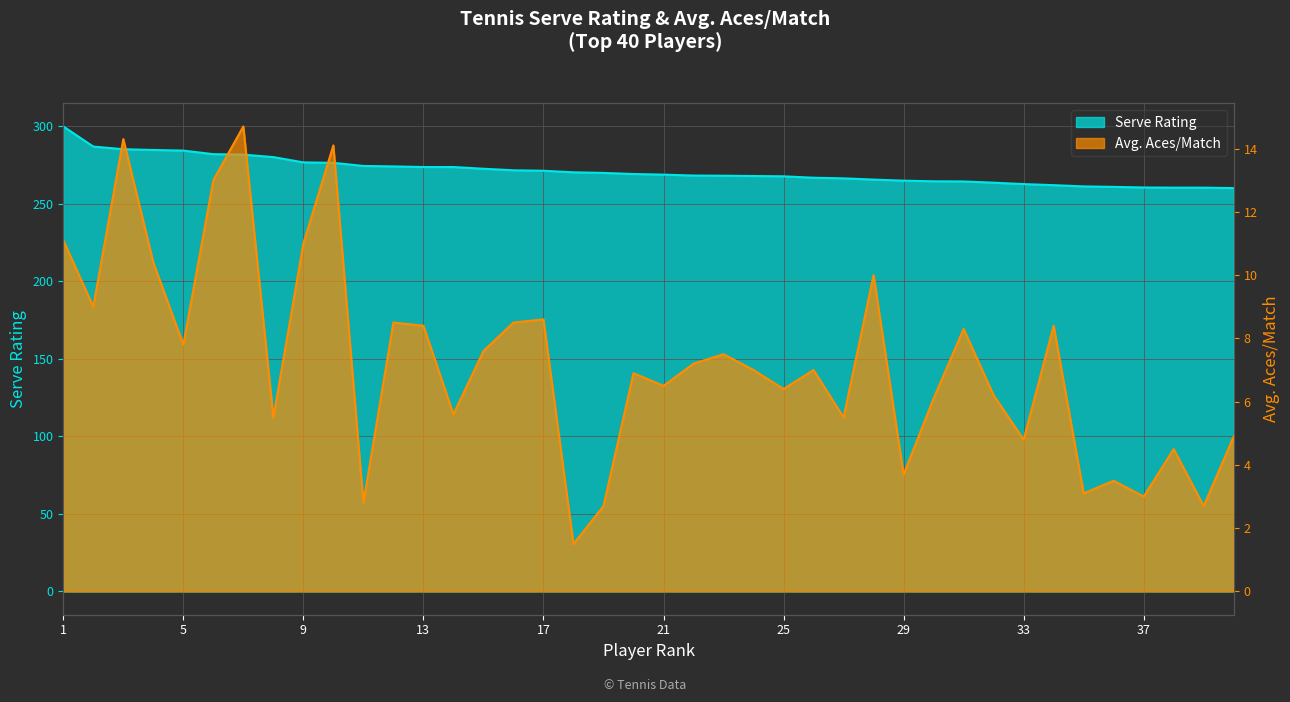

At which category is the sum across all series the highest?

1